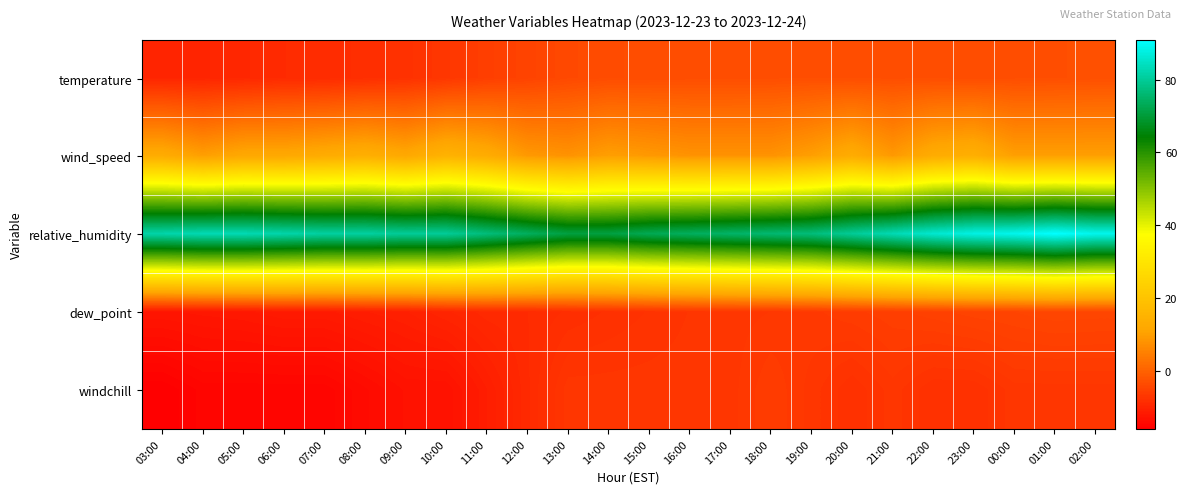

Reading left to right, transcribe all the data shown in this chart.

temperature: 03:00=-9.8	04:00=-9.8	05:00=-9.4	06:00=-8.9	07:00=-8.8	08:00=-8.3	09:00=-7.8	10:00=-6.9	11:00=-5.7	12:00=-4.9	13:00=-4.0	14:00=-3.5	15:00=-3.4	16:00=-3.3	17:00=-3.3	18:00=-3.2	19:00=-3.1	20:00=-3.2	21:00=-3.2	22:00=-3.2	23:00=-3.3	00:00=-3.2	01:00=-3.1	02:00=-2.9
wind_speed: 03:00=13.0	04:00=10.0	05:00=12.0	06:00=12.0	07:00=13.0	08:00=14.0	09:00=12.0	10:00=15.0	11:00=13.0	12:00=9.0	13:00=8.0	14:00=10.0	15:00=9.0	16:00=8.0	17:00=8.0	18:00=8.0	19:00=10.0	20:00=13.0	21:00=9.0	22:00=13.0	23:00=14.0	00:00=10.0	01:00=10.0	02:00=10.0
relative_humidity: 03:00=82.0	04:00=83.0	05:00=83.0	06:00=82.0	07:00=81.0	08:00=81.0	09:00=80.0	10:00=80.0	11:00=77.0	12:00=74.0	13:00=71.0	14:00=71.0	15:00=73.0	16:00=74.0	17:00=75.0	18:00=76.0	19:00=77.0	20:00=80.0	21:00=83.0	22:00=86.0	23:00=88.0	00:00=89.0	01:00=91.0	02:00=89.0
dew_point: 03:00=-12.3	04:00=-12.1	05:00=-11.9	06:00=-11.5	07:00=-11.5	08:00=-11.0	09:00=-10.6	10:00=-9.8	11:00=-9.1	12:00=-8.9	13:00=-8.4	14:00=-8.0	15:00=-7.6	16:00=-7.2	17:00=-7.0	18:00=-6.8	19:00=-6.5	20:00=-6.1	21:00=-5.7	22:00=-5.3	23:00=-4.9	00:00=-4.7	01:00=-4.4	02:00=-4.5
windchill: 03:00=-16.0	04:00=-15.0	05:00=-15.0	06:00=-15.0	07:00=-15.0	08:00=-14.0	09:00=-13.0	10:00=-13.0	11:00=-11.0	12:00=-9.0	13:00=-7.0	14:00=-7.0	15:00=-7.0	16:00=-7.0	17:00=-7.0	18:00=-6.0	19:00=-7.0	20:00=-8.0	21:00=-7.0	22:00=-8.0	23:00=-8.0	00:00=-7.0	01:00=-7.0	02:00=-7.0